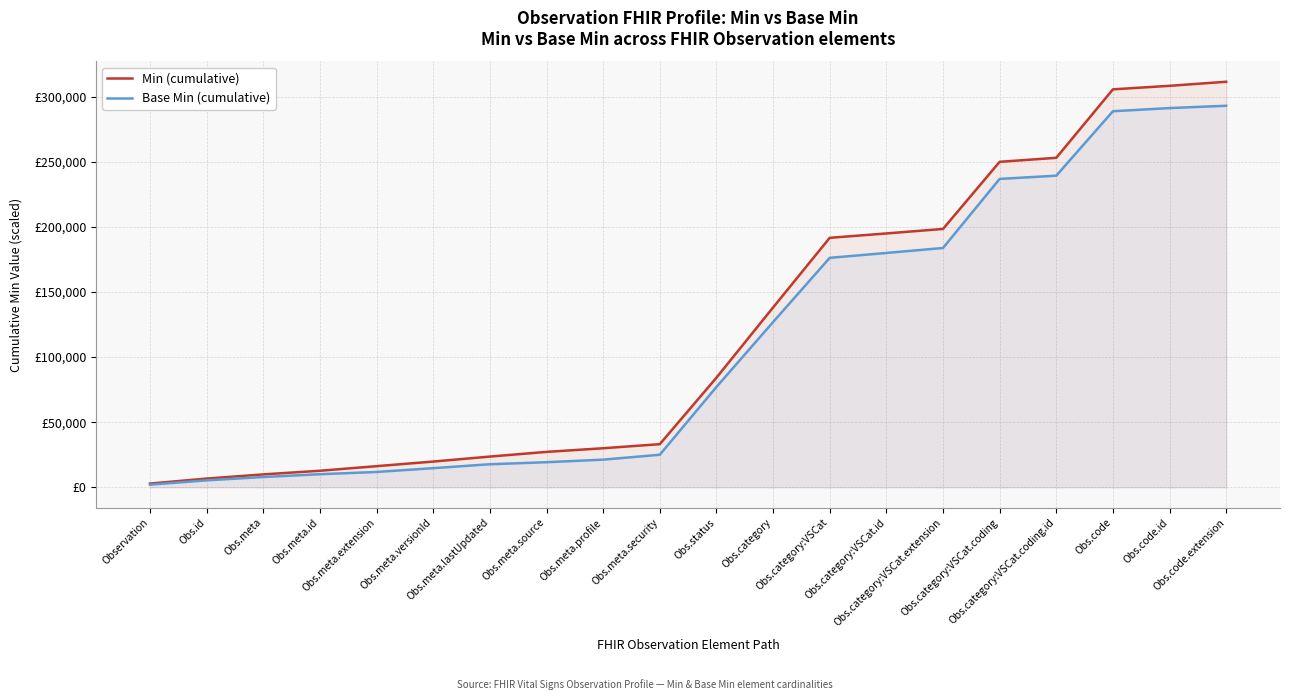

What position from the left is Obs.category:VSCat.extension?

15